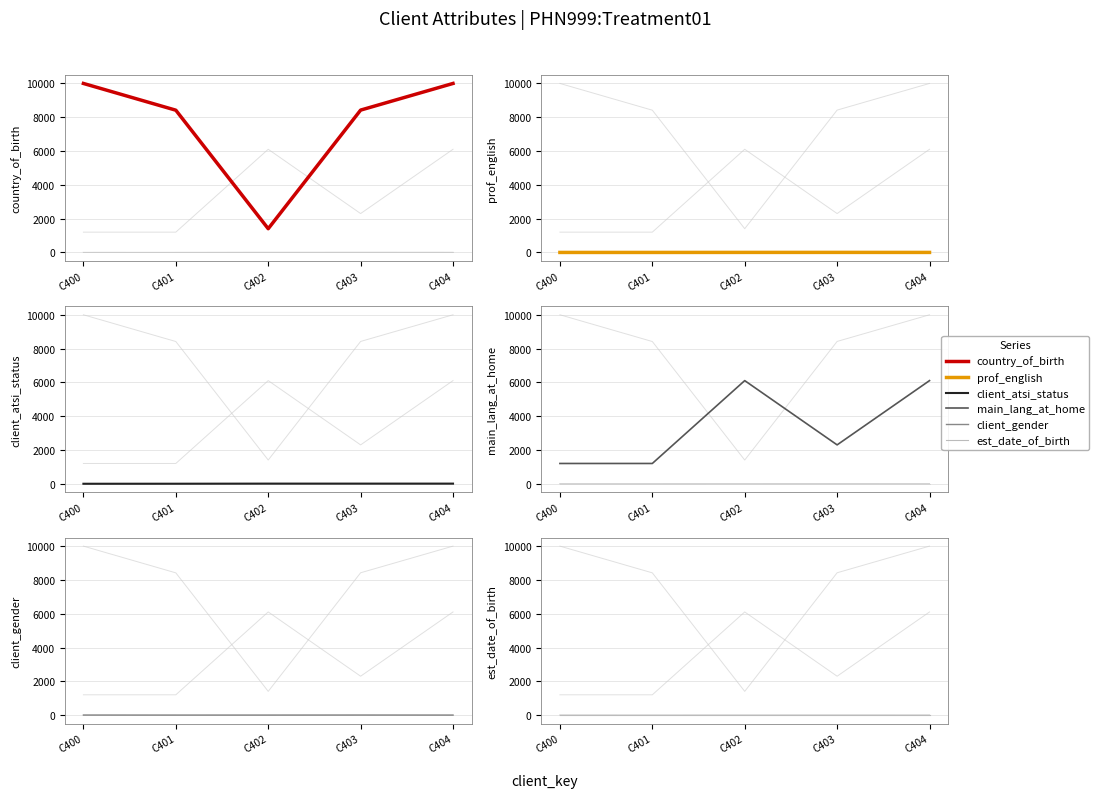

Where is main_lang_at_home nearest to the value 3652?

C403